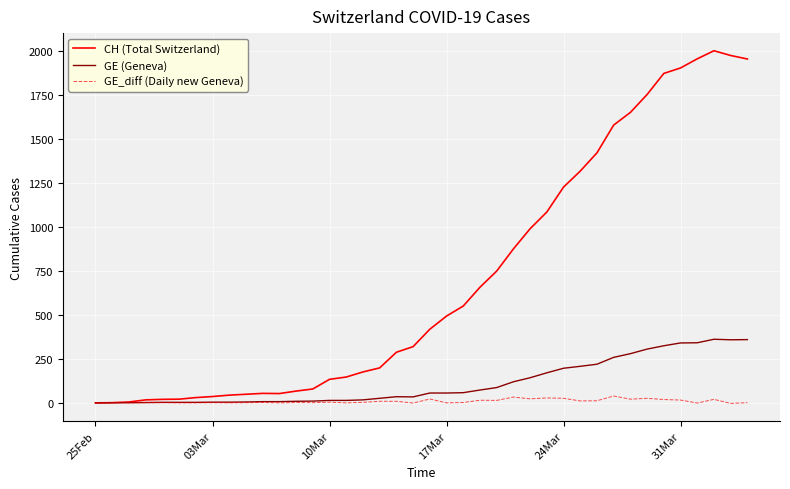

Which series has the largest total across all categories?

CH (Total Switzerland)